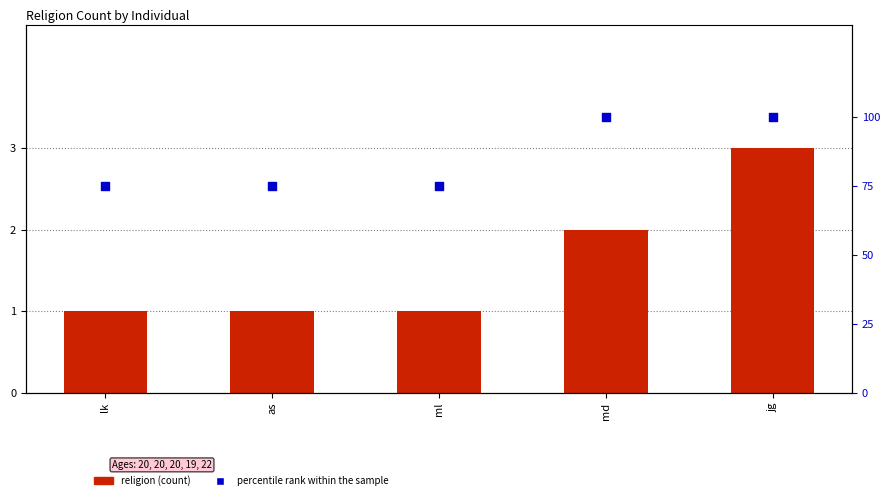

What is the total value across all series at jg?

103